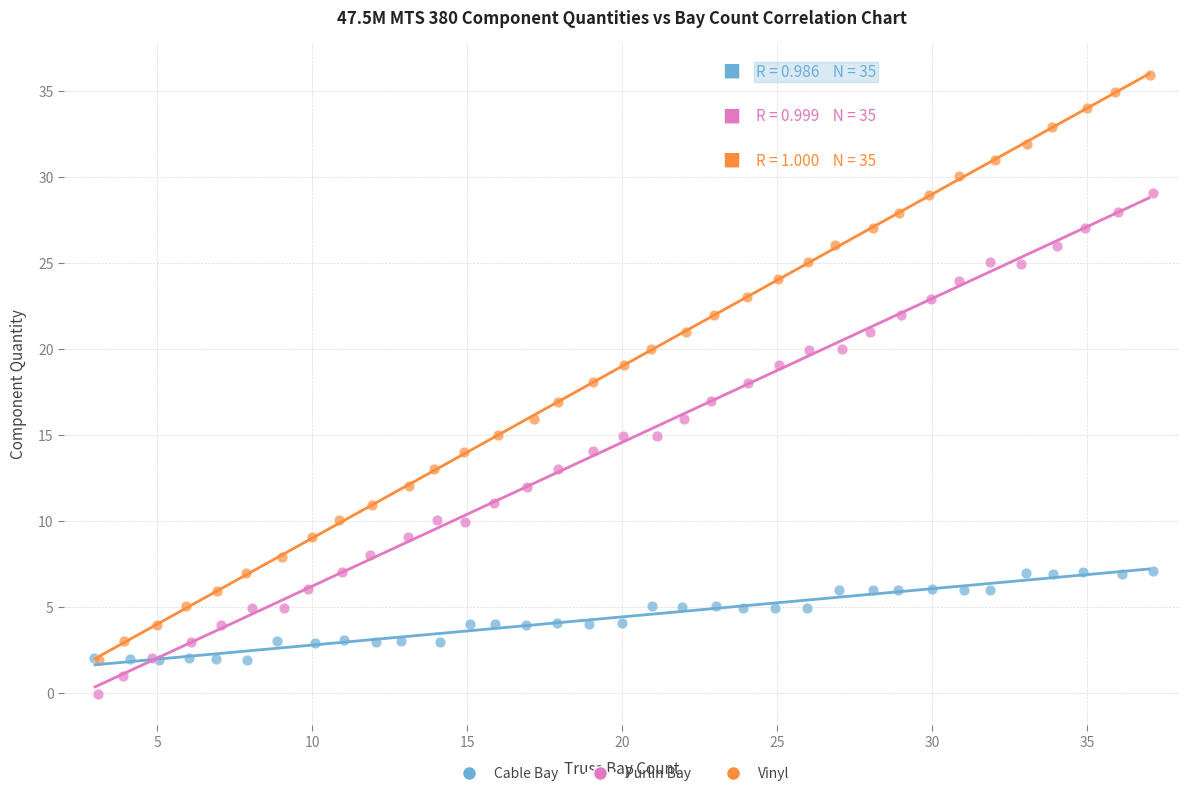

Which series contains the lowest Y value?

Purlin Bay